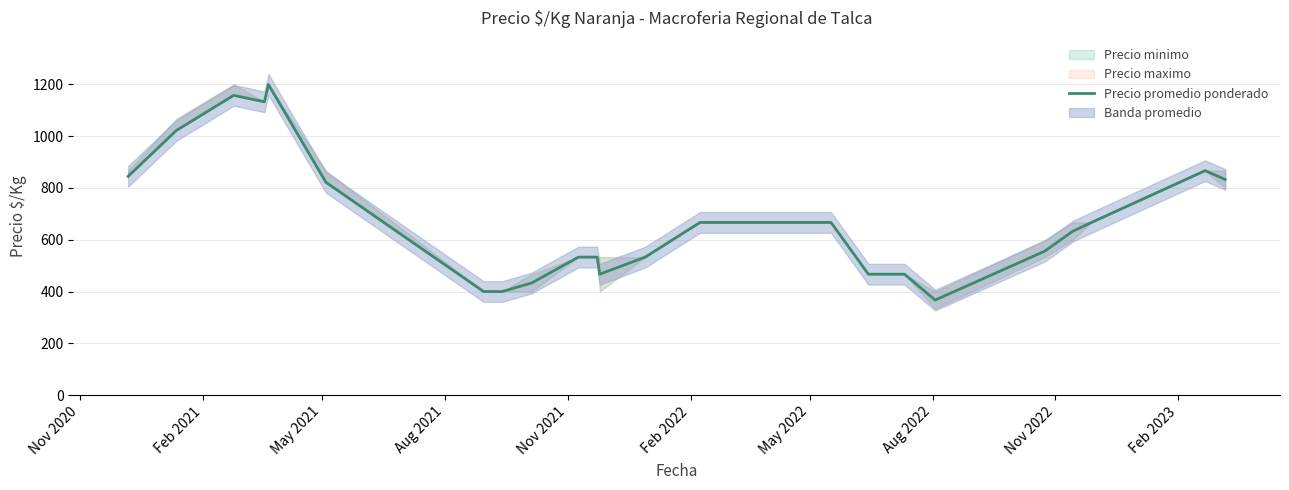

How many lines are shown in the chart?

1